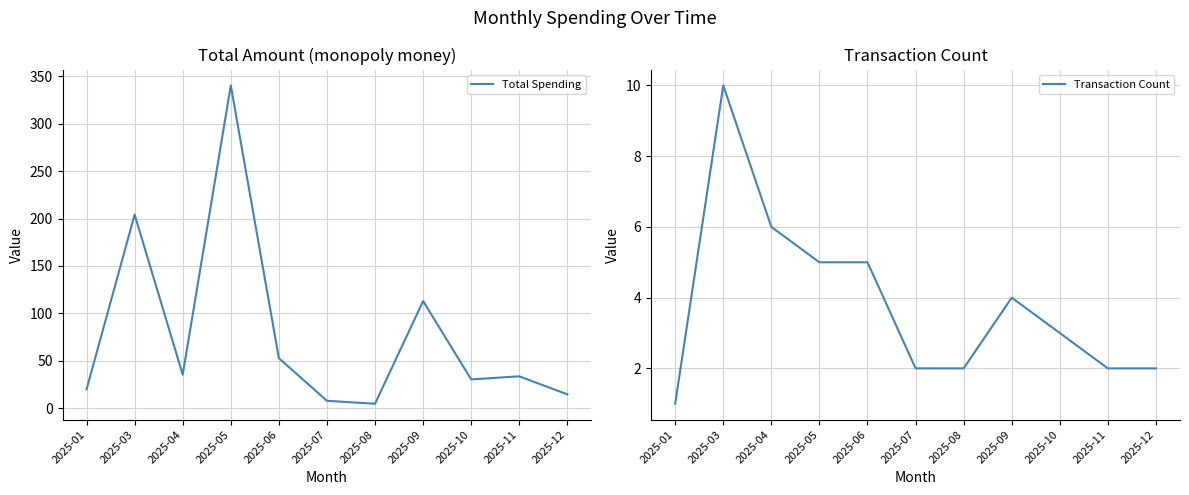

What are all the series names shown in the legend?

Total Spending, Transaction Count